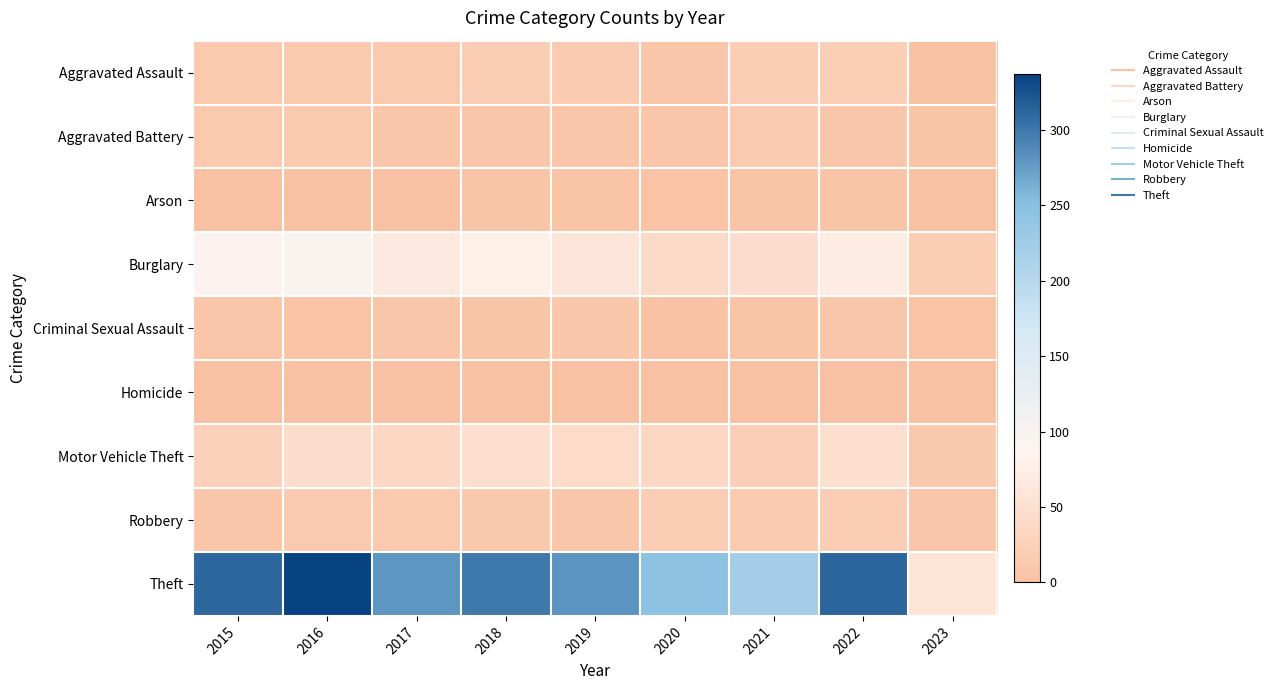

At how many categories does at least one series exceed 61?

8